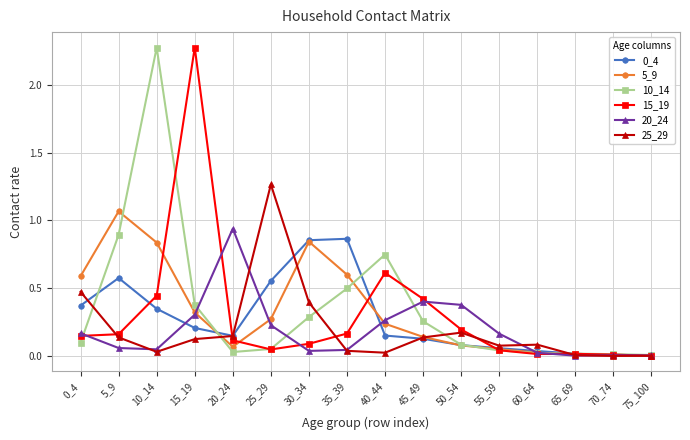

At how many categories does at least one series exceed 1?

4